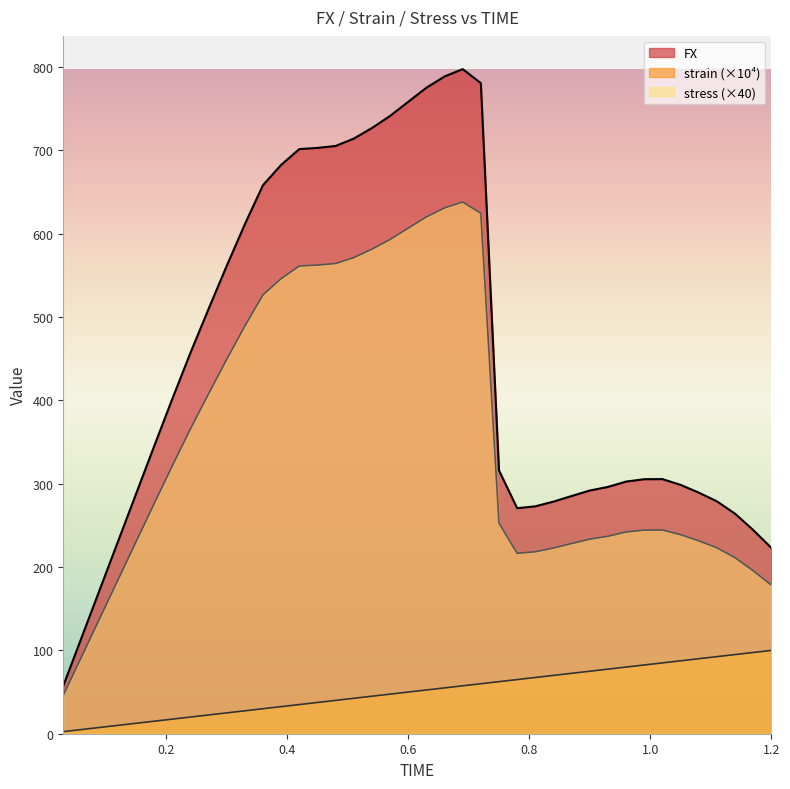

How many lines are shown in the chart?

3